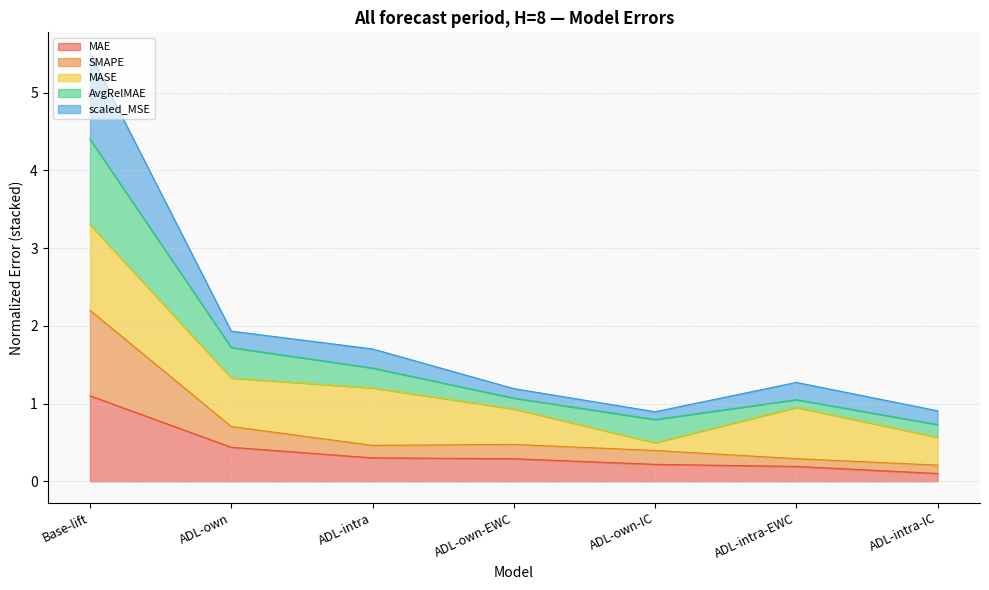

What is the average value of the MAE series?

0.4